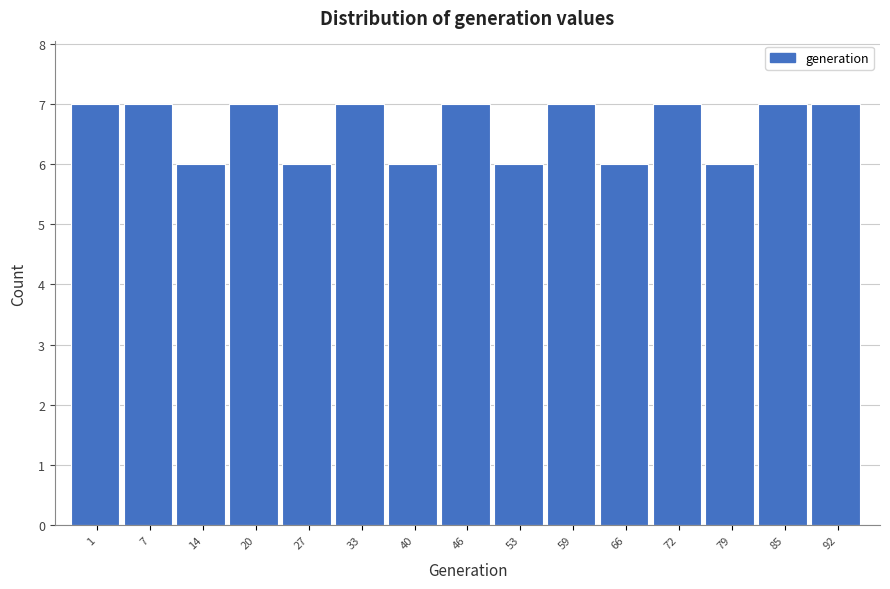

Reading left to right, list all the values displayed in this chart.

1=7	7=7	14=6	20=7	27=6	33=7	40=6	46=7	53=6	59=7	66=6	72=7	79=6	85=7	92=7